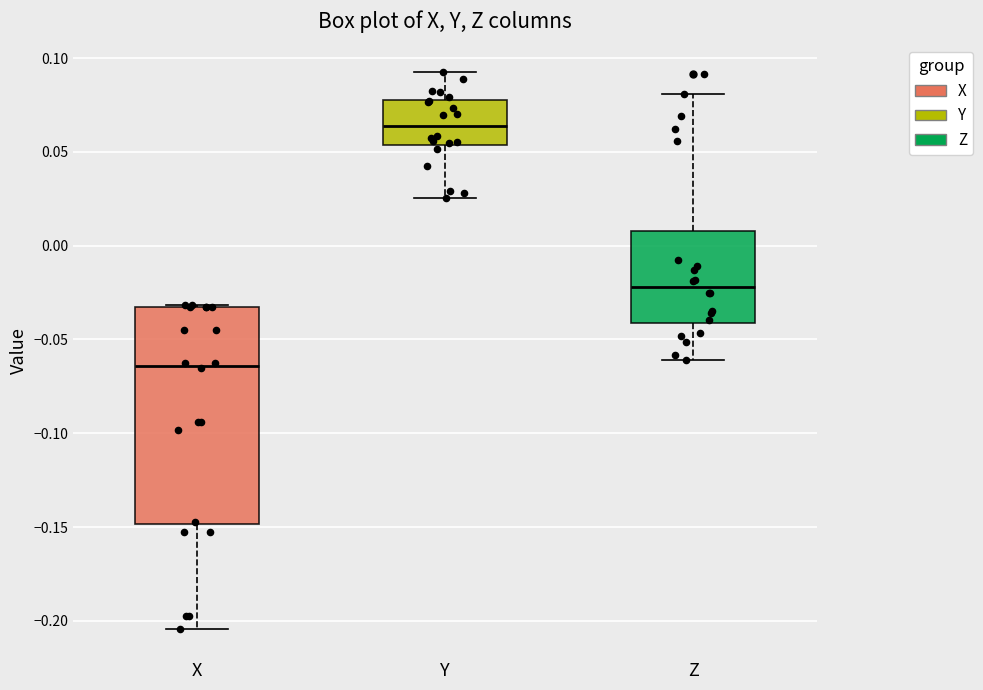

Reading left to right, read every box against the y-axis: the position of its median line, the range the box covers, and the ends of its whiskers. The values are not printed on the chart, so give them approximately, as read against the axis.

X: median -0.065, box -0.150 to -0.035, whiskers -0.205 to -0.030
Y: median 0.065, box 0.055 to 0.080, whiskers 0.025 to 0.095
Z: median -0.020, box -0.040 to 0.010, whiskers -0.060 to 0.080